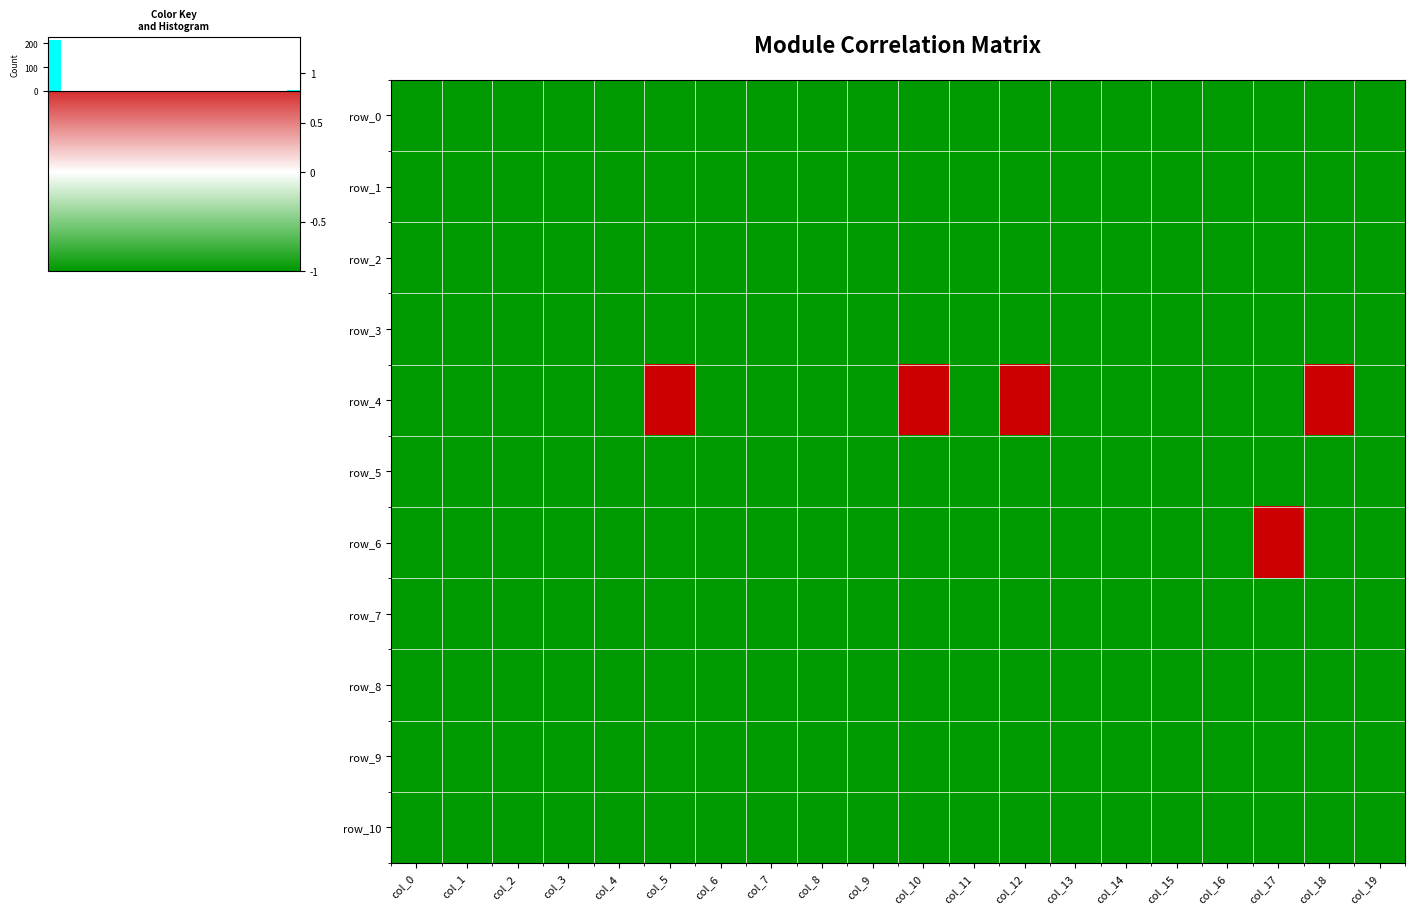

At which category is the sum across all series the highest?

col_5